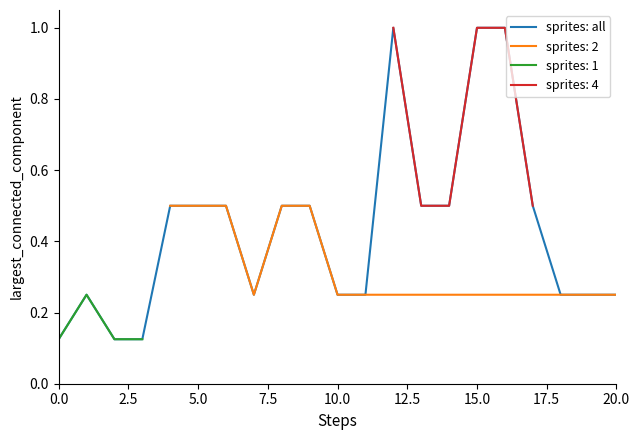

What is the maximum value for sprites: all?

1.0